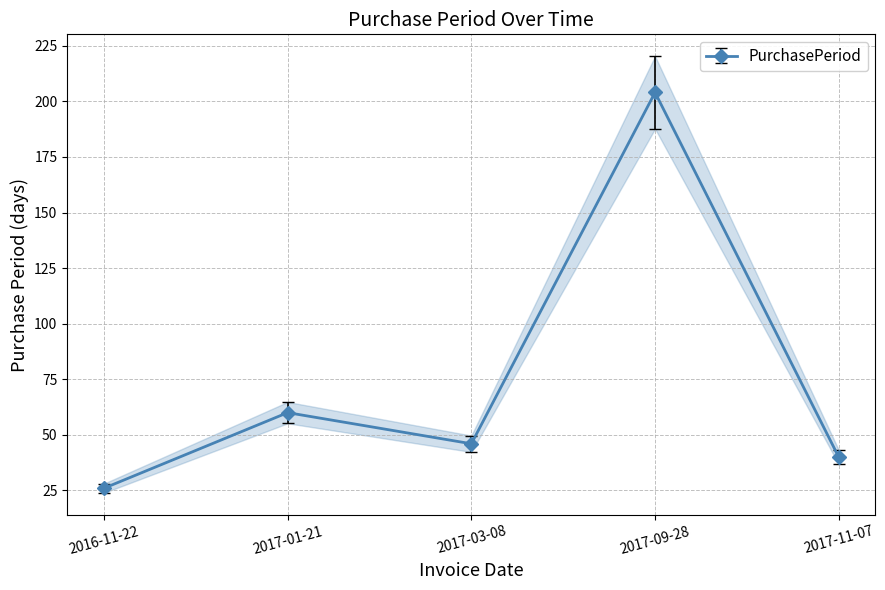

The value at 2017-11-07 is 40. True or false?

True